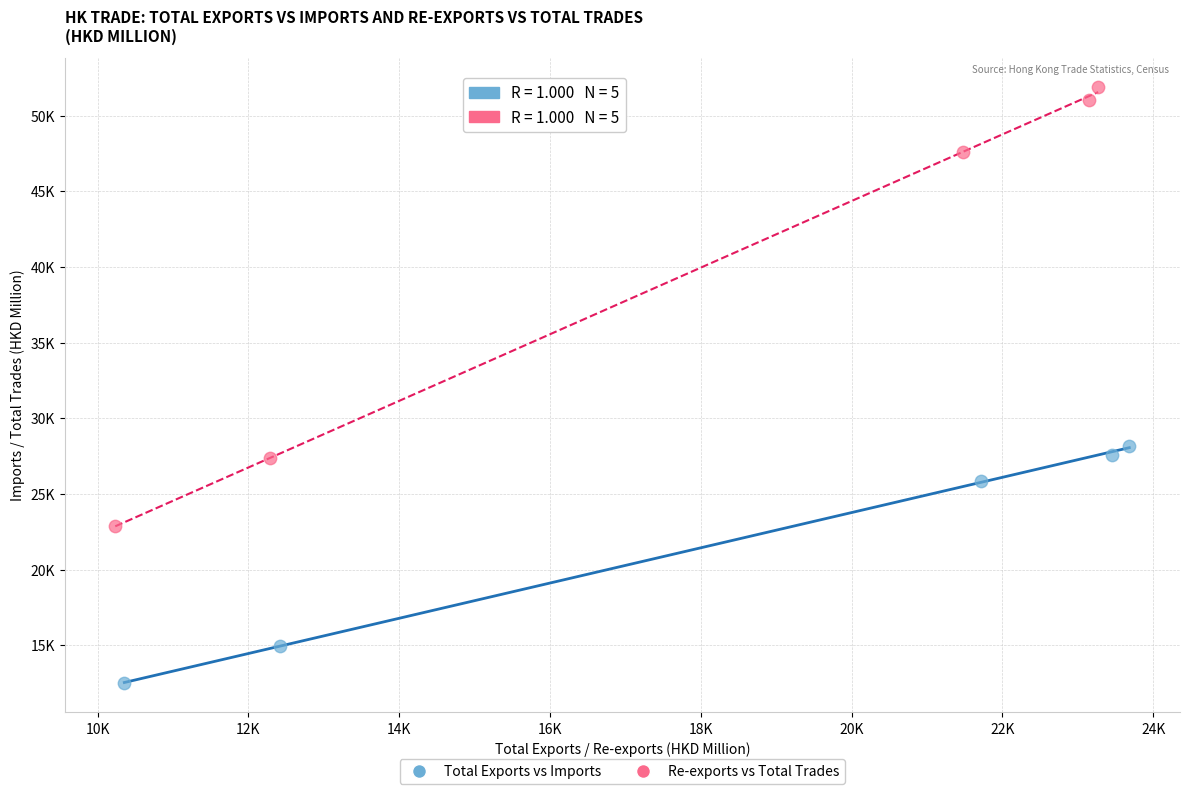

What are all the series names shown in the legend?

Total Exports vs Imports, Re-exports vs Total Trades